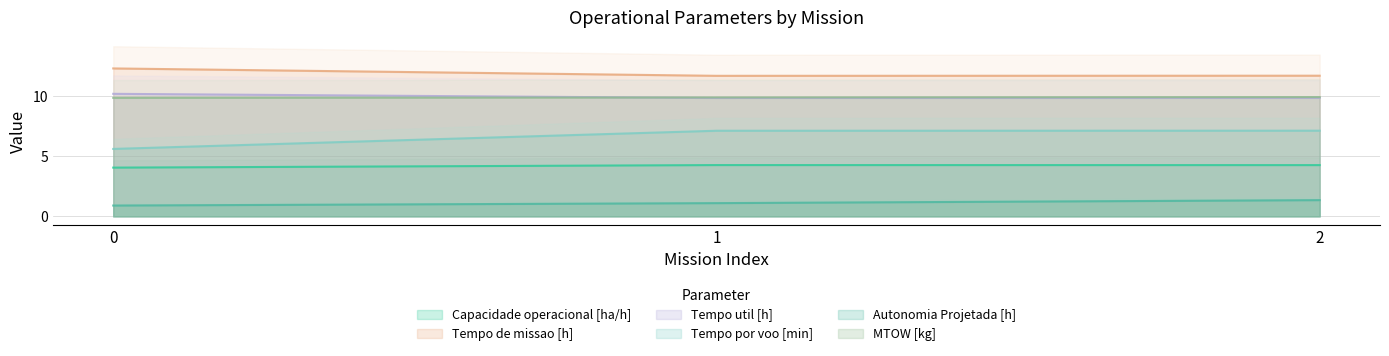

Is the value of Capacidade operacional [ha/h] at 1 greater than the value of Tempo de missao [h] at 2?

No